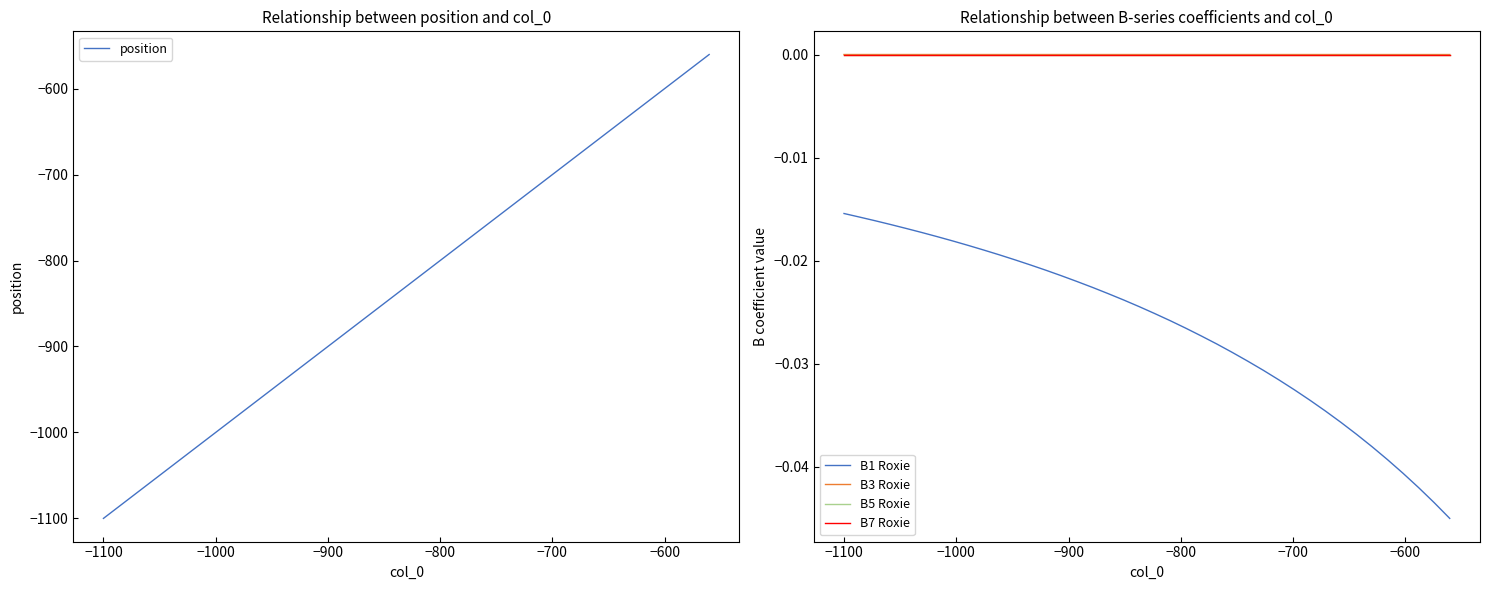

True or false: B3 Roxie and B7 Roxie intersect in this chart.

False